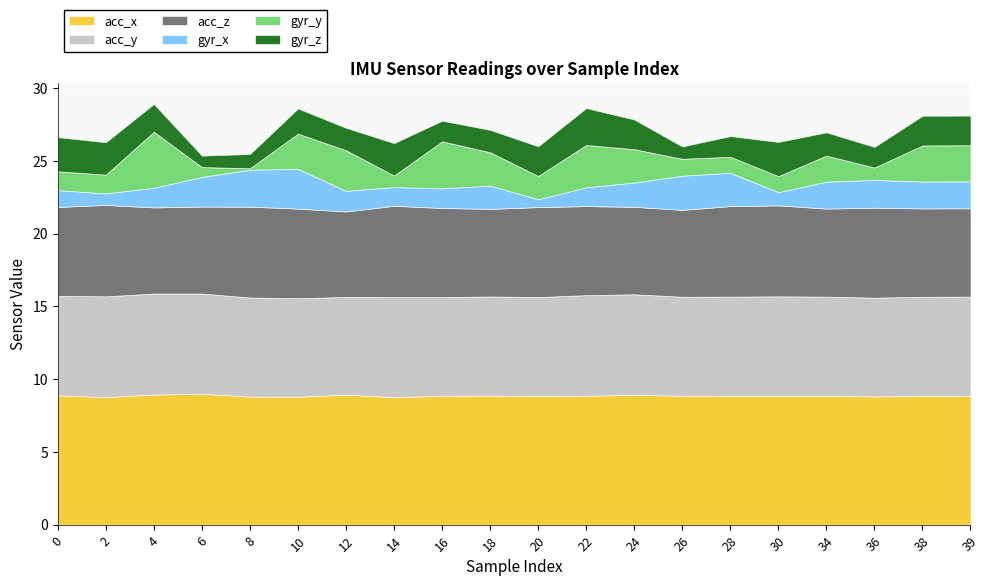

What is the difference between the second highest and minimum values in the acc_z series?

0.4